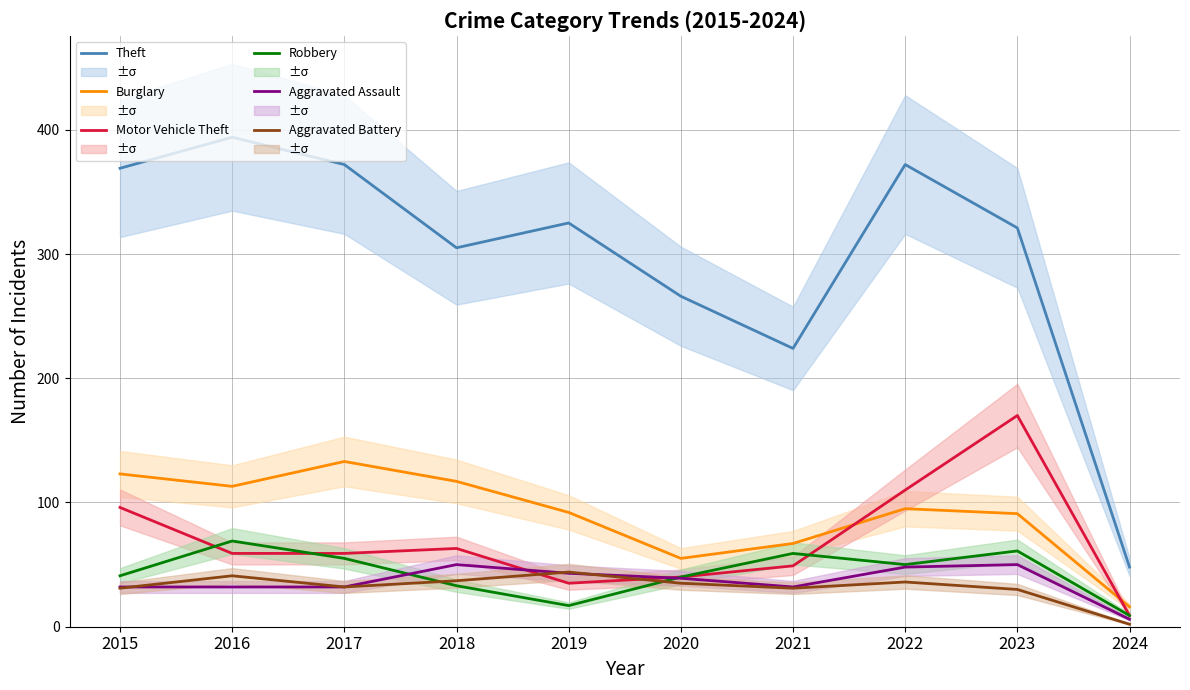

How many values in the Aggravated Battery series are below 35?

5